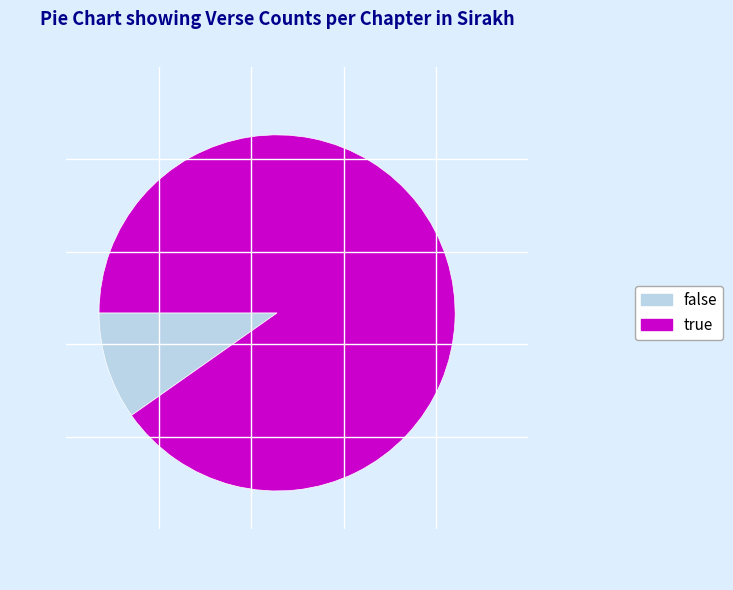

Is there any slice that represents more than half of the pie?

Yes